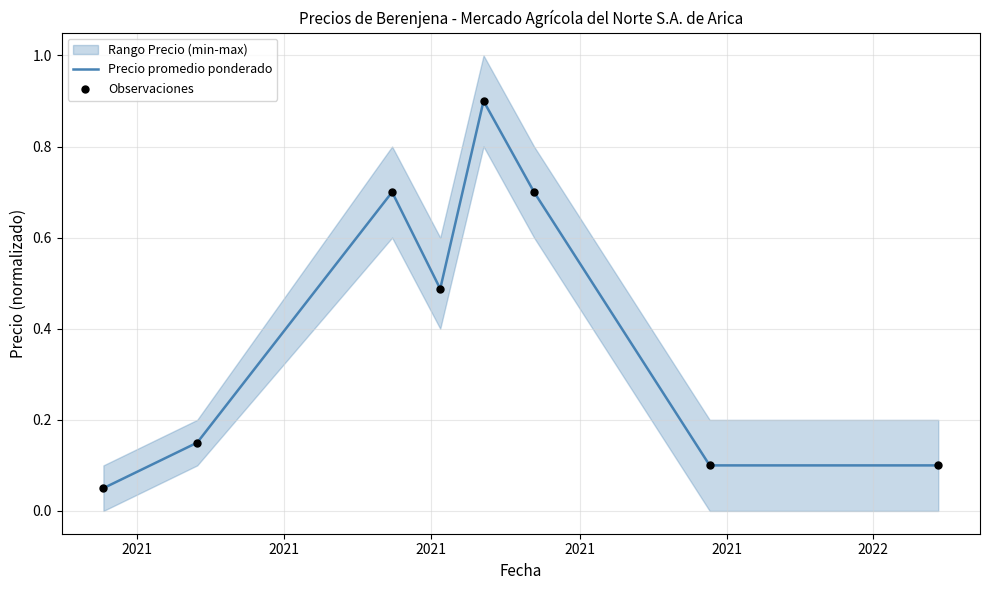

At which category is the sum across all series the highest?

2021